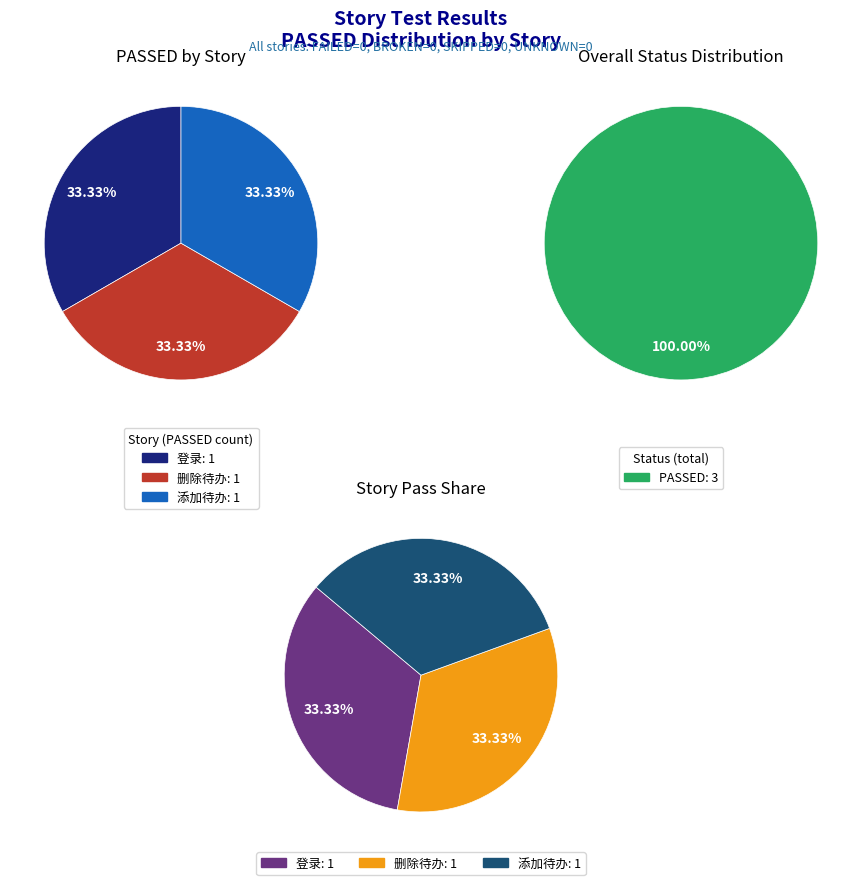

Which category has the biggest portion of the pie?

登录